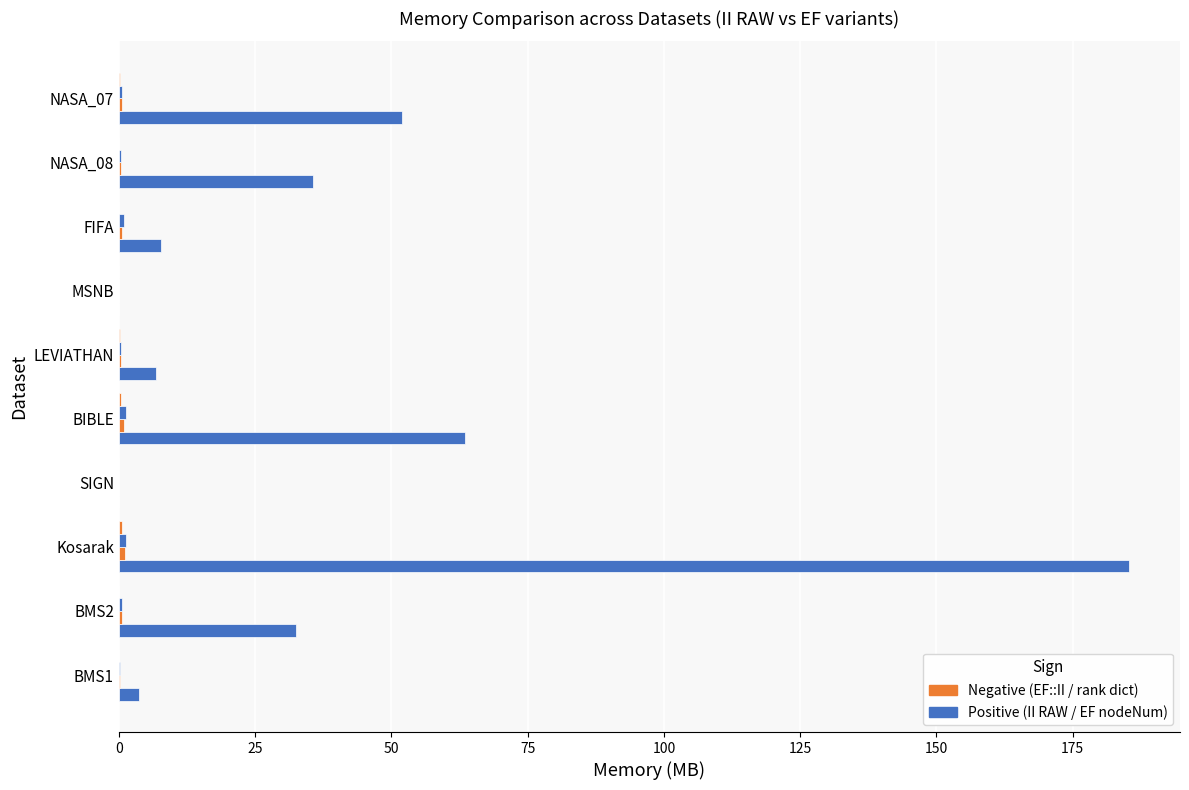

How many distinct data groups are displayed?

4